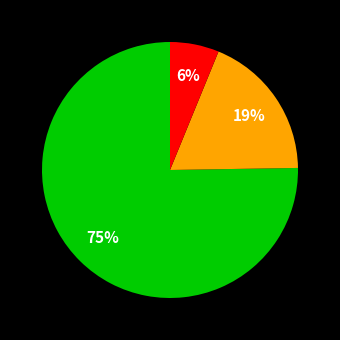

To the nearest percent, what is the difference between the largest and smallest slice percentages?

69%